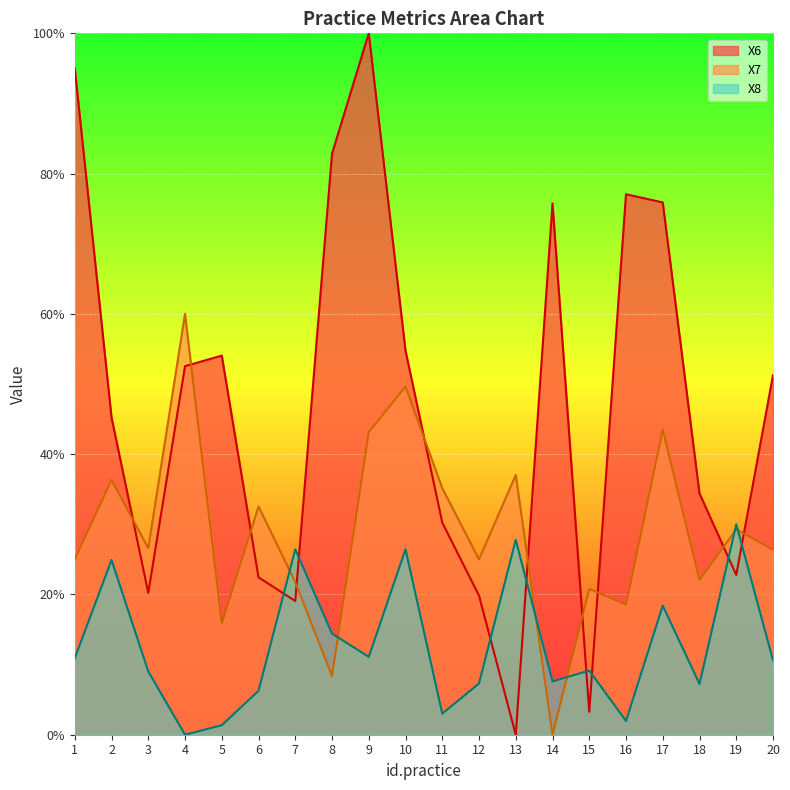

Reading right to left, extract all data points from this chart.

X6: 20=51.3	19=22.8	18=34.4	17=75.9	16=77.1	15=3.3	14=75.7	13=0.0	12=19.8	11=30.2	10=54.8	9=100.0	8=82.8	7=19.1	6=22.4	5=54.1	4=52.5	3=20.2	2=45.2	1=95.0
X7: 20=26.4	19=29.3	18=22.1	17=43.5	16=18.6	15=20.8	14=0.0	13=37.0	12=25.0	11=35.1	10=49.6	9=43.2	8=8.4	7=21.7	6=32.5	5=15.9	4=60.0	3=26.6	2=36.3	1=25.0
X8: 20=10.6	19=30.0	18=7.2	17=18.4	16=2.0	15=9.1	14=7.6	13=27.8	12=7.3	11=3.0	10=26.4	9=11.1	8=14.4	7=26.4	6=6.3	5=1.3	4=0.0	3=9.0	2=24.9	1=10.9